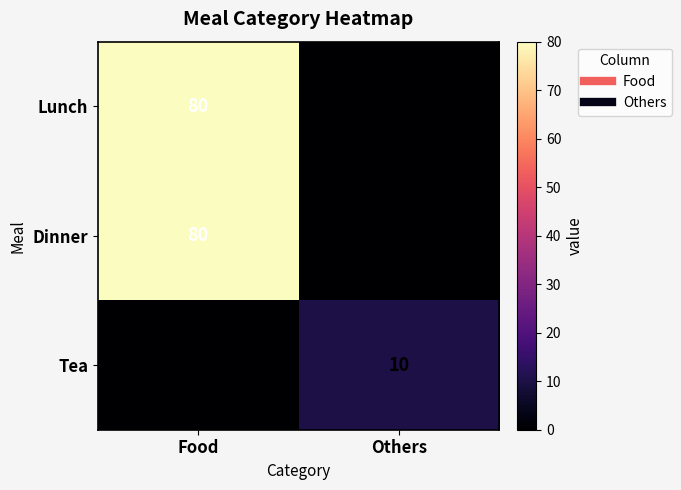

What is the average value of the Lunch series?

40